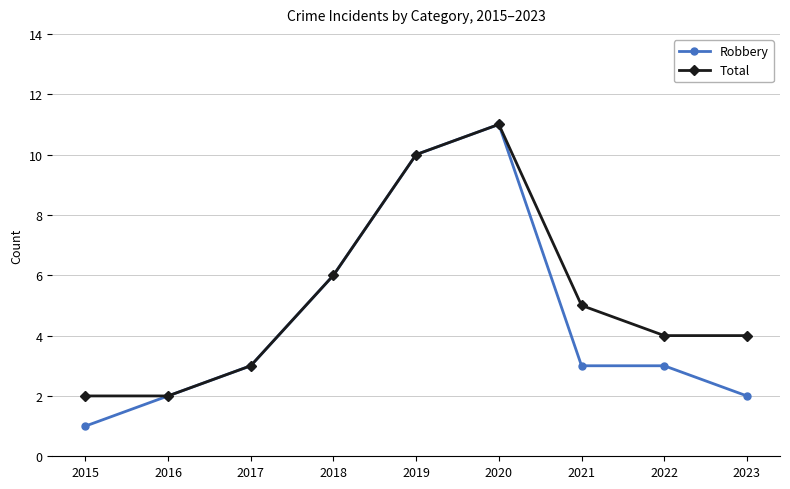

How many lines are shown in the chart?

2